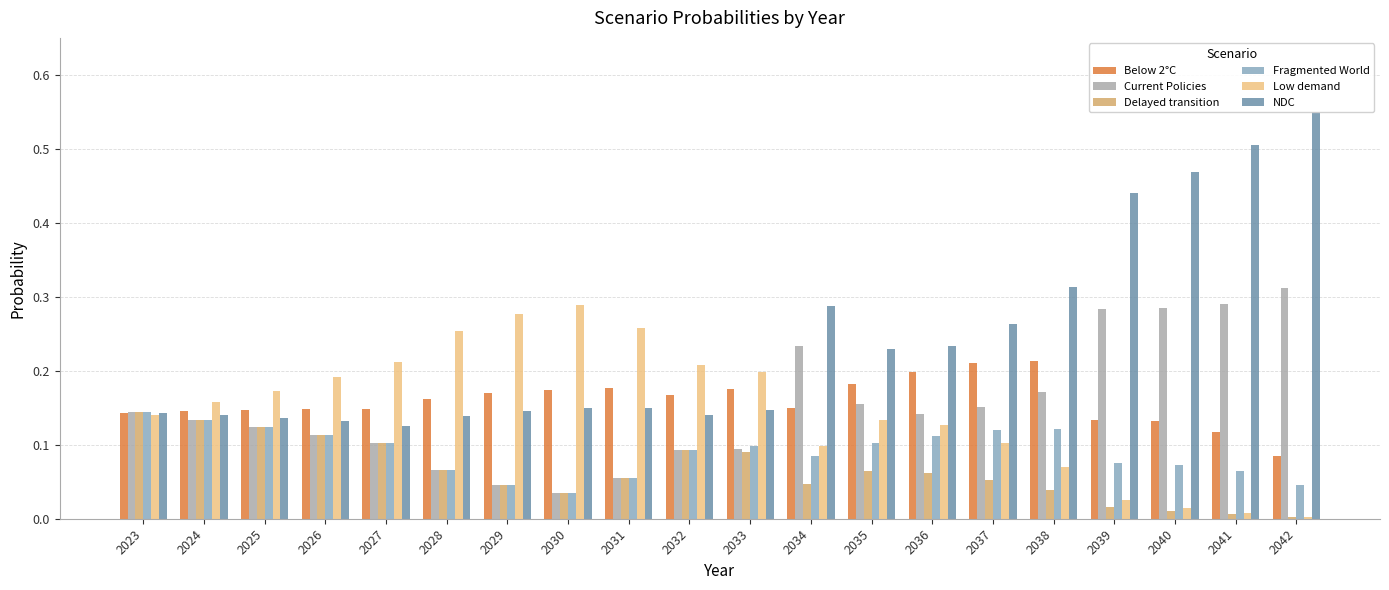

Rank the categories by Fragmented World value from highest to lowest.

2023, 2024, 2025, 2038, 2037, 2026, 2036, 2035, 2027, 2033, 2032, 2034, 2039, 2040, 2028, 2041, 2031, 2042, 2029, 2030